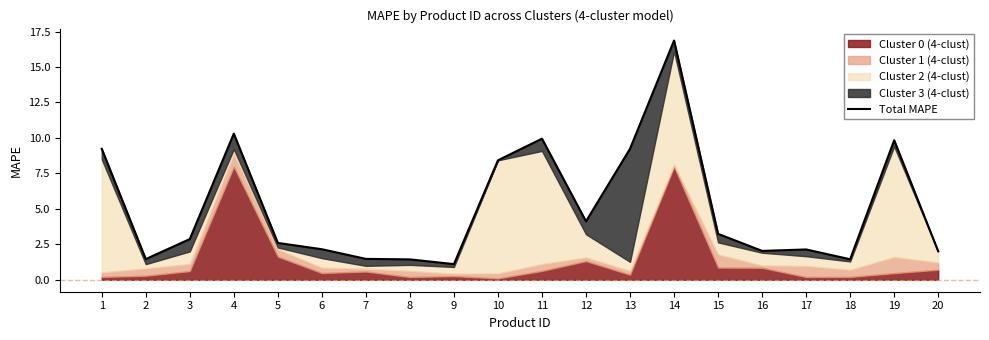

Does the chart have visible grid lines?

No